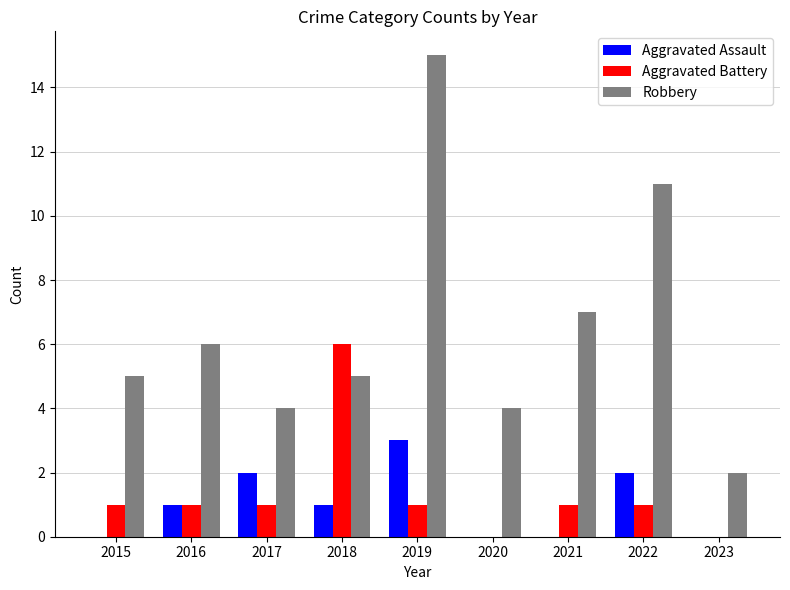

What is the spread (max minus min) of values at 2021?

7